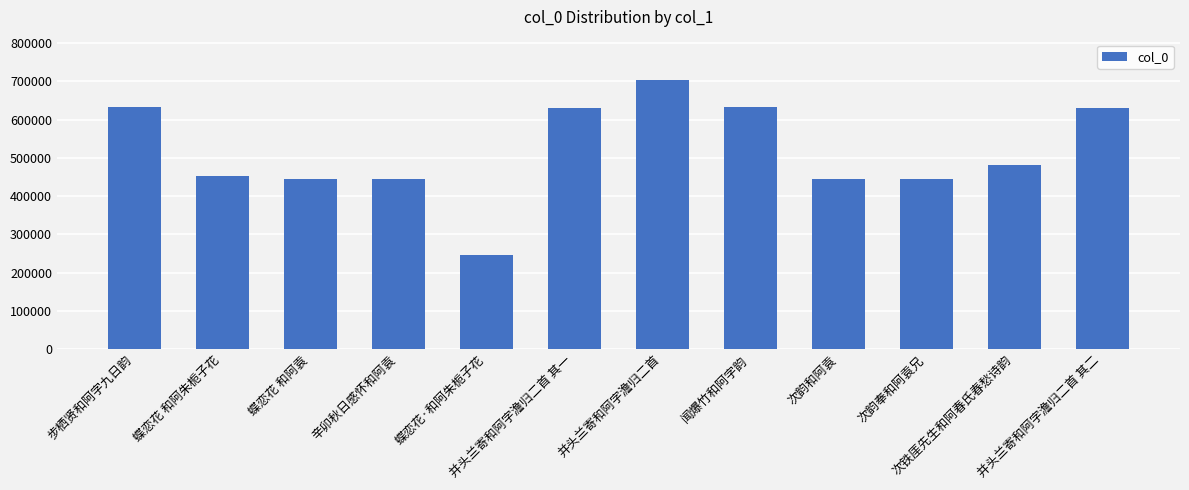

Count the number of data series in this chart.

1